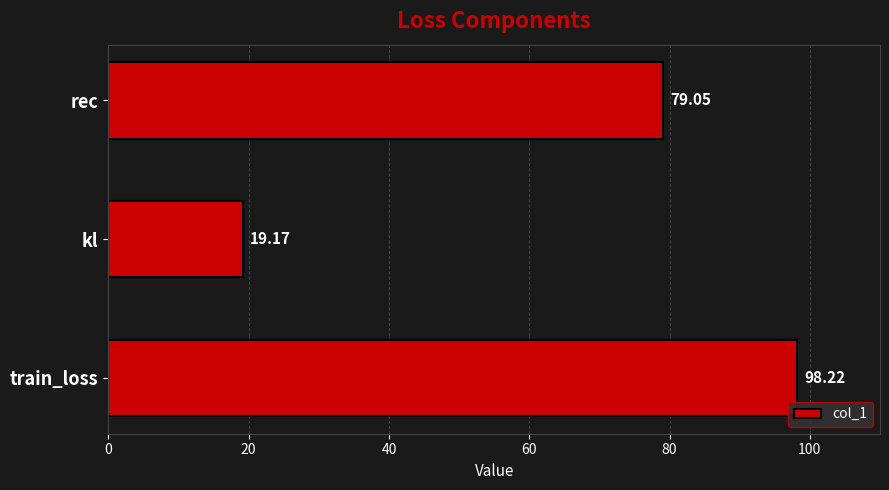

Rank the categories by value from highest to lowest.

train_loss, rec, kl